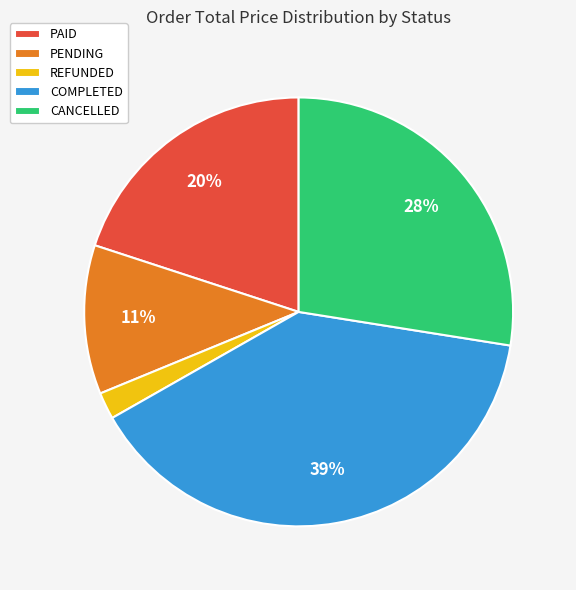

Which has a higher value, REFUNDED or PENDING?

PENDING